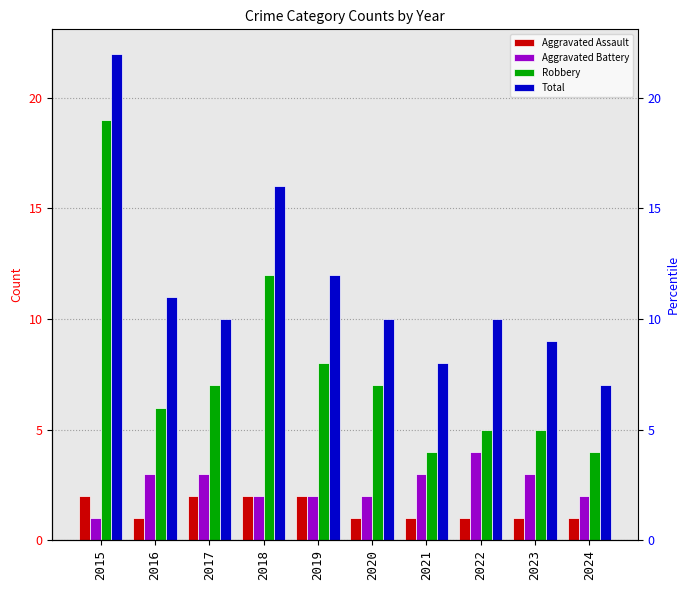

What is the total value across all series at 2023?

18